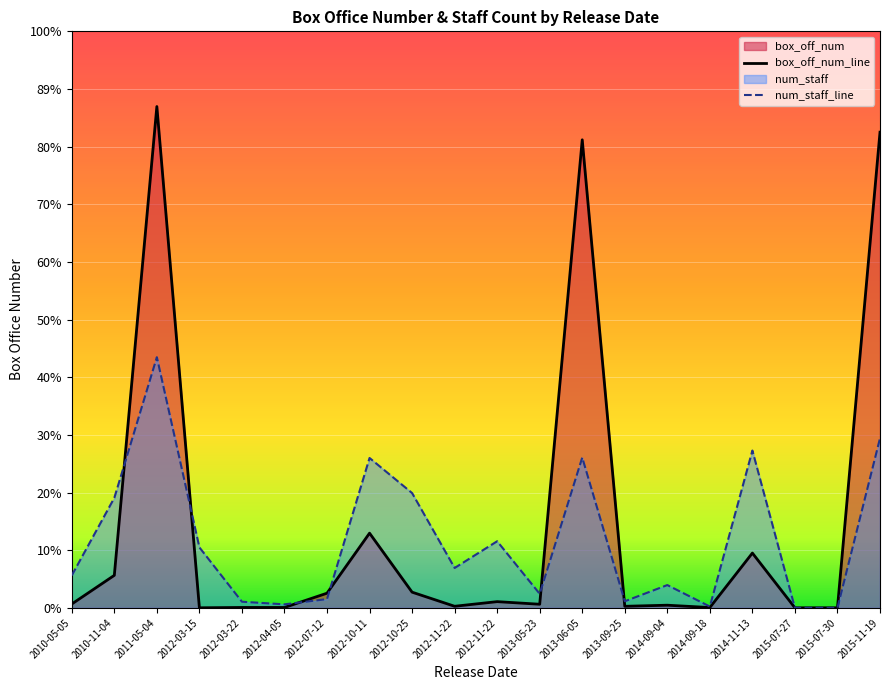

What value does the box_off_num_line series have at 2013-06-05?

6959083.0